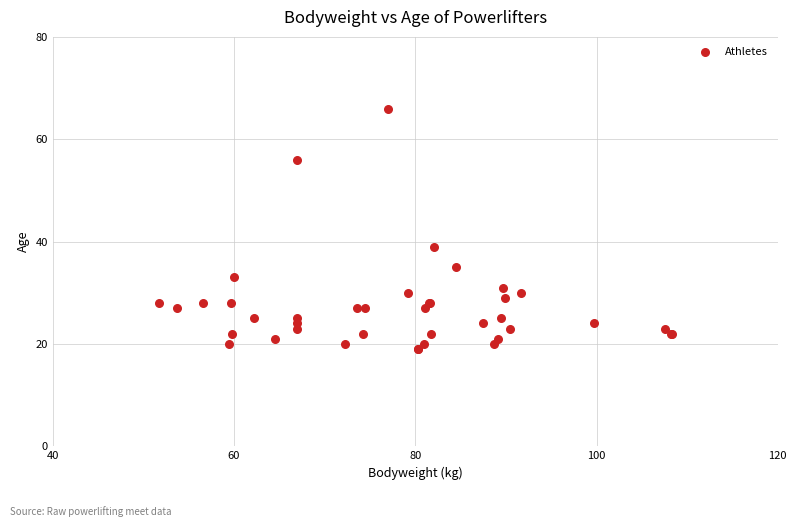

What Y value in the scatter plot is closest to 42?

39